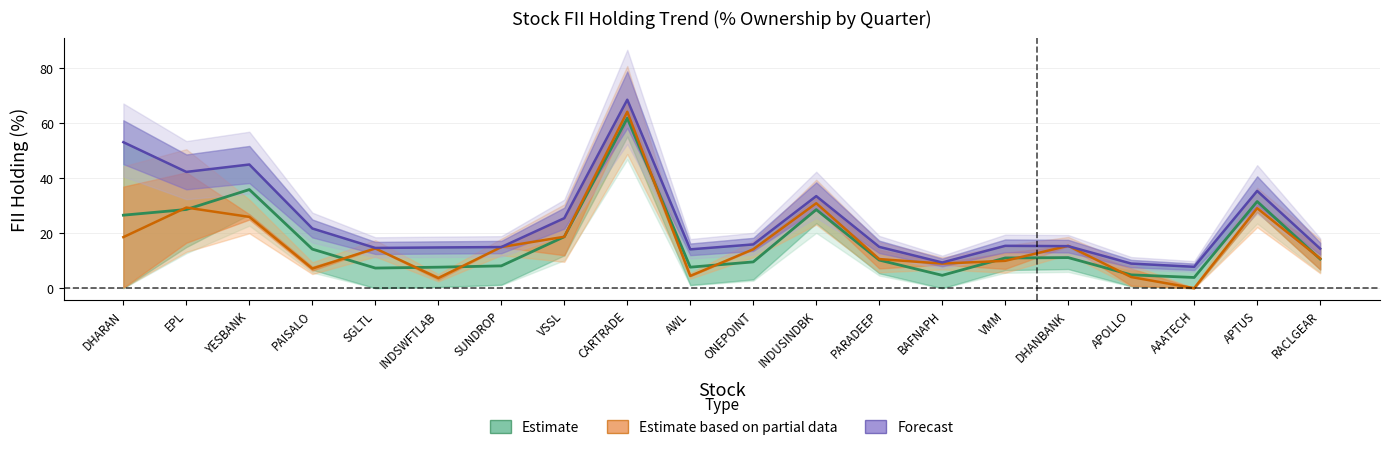

Rank the series by their maximum value, from lowest to highest.

Estimate, Estimate based on partial data, Forecast